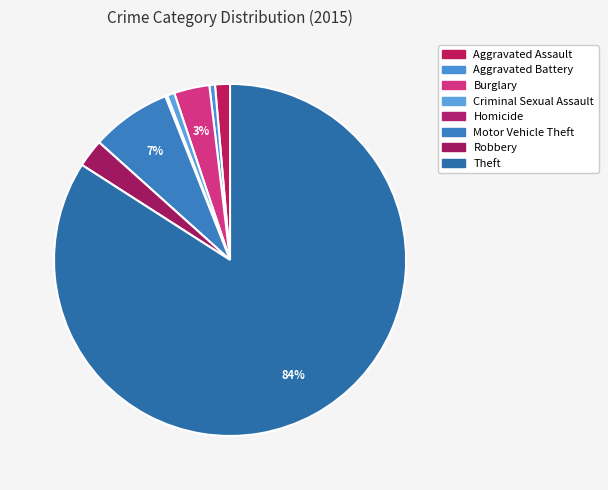

To the nearest percent, what is the average slice percentage?

12%